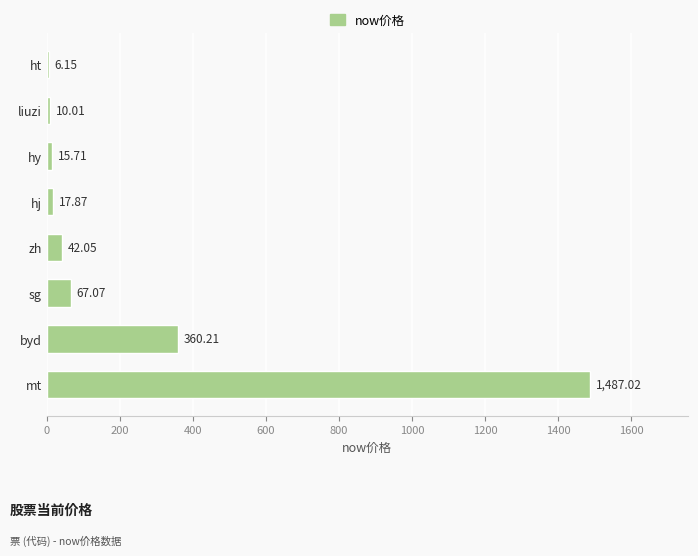

What is the change in value from byd to hj?

-342.3